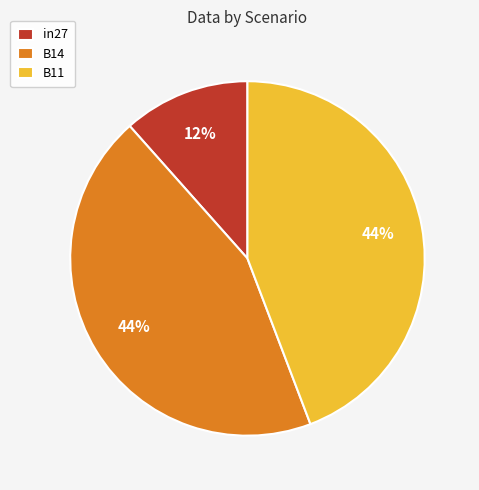

Between B11 and in27, which is larger?

B11